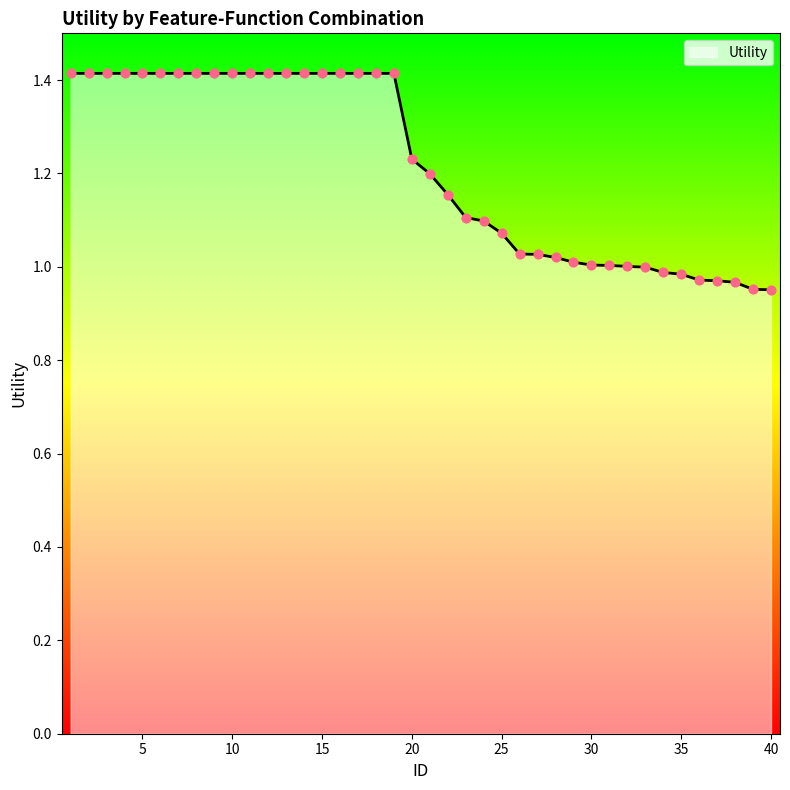

What is the maximum value shown in the chart?

1.4